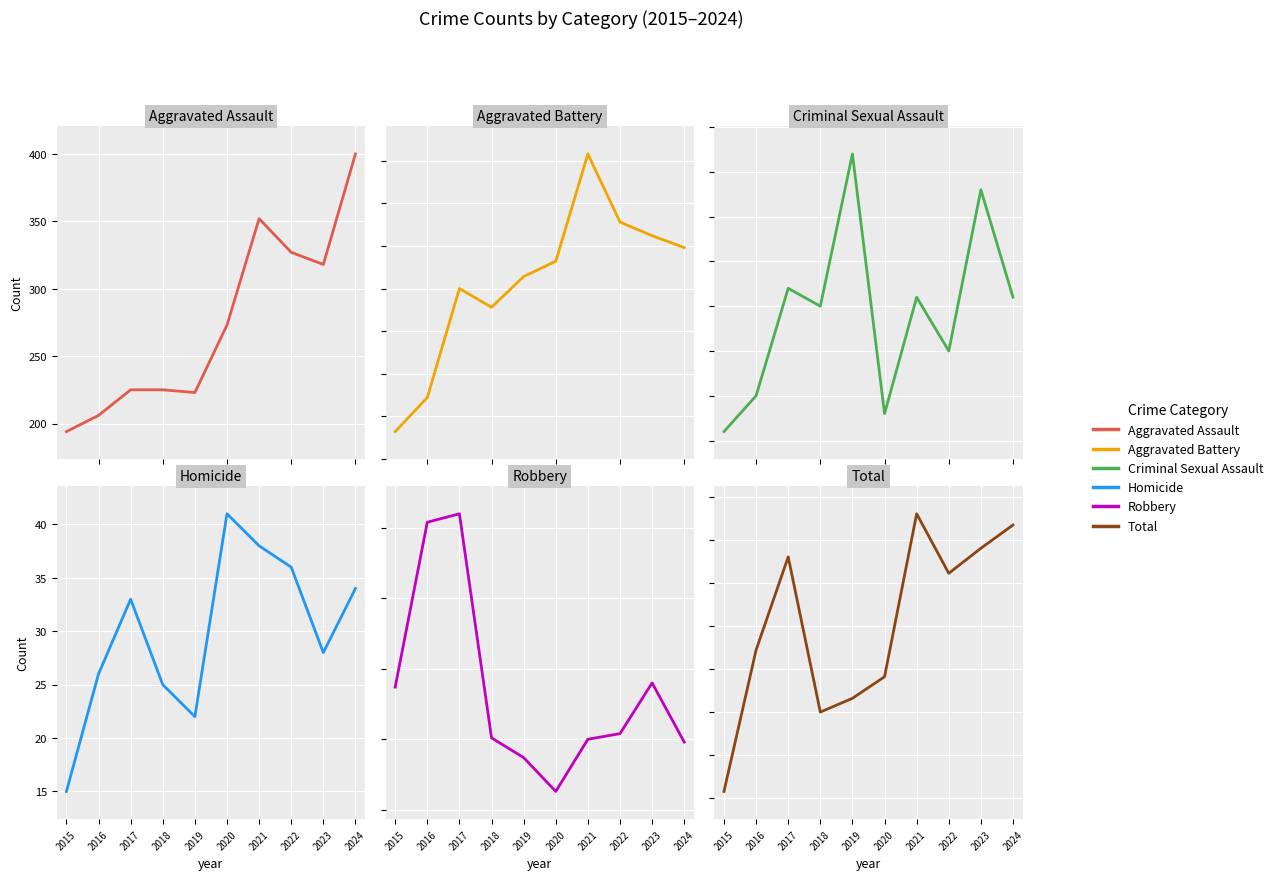

What is the approximate value of Homicide at 2021, to the nearest 10?

40